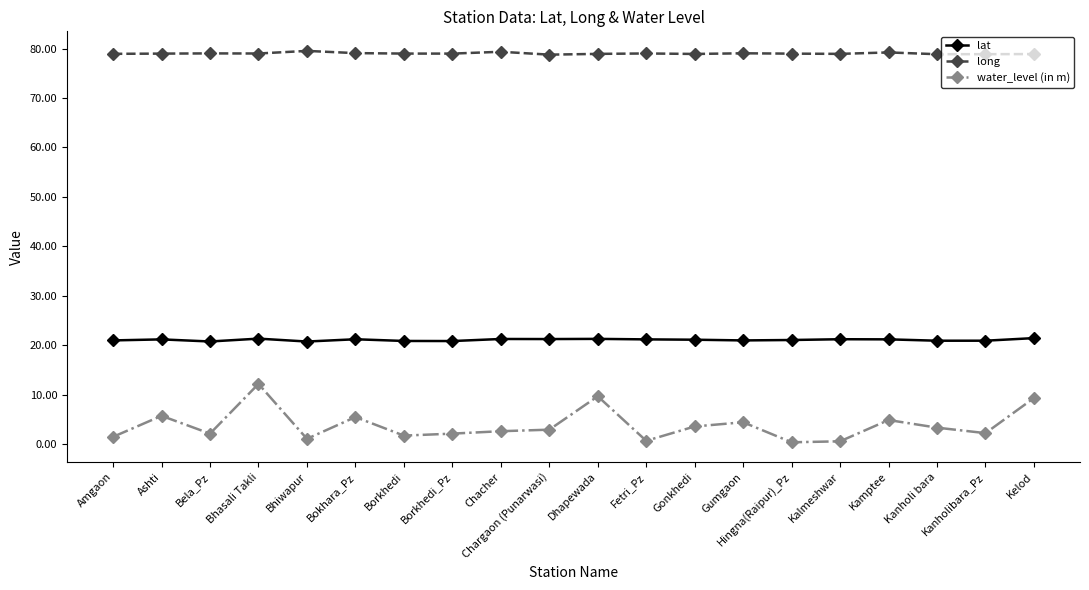

What is the minimum value shown in the chart?

0.4